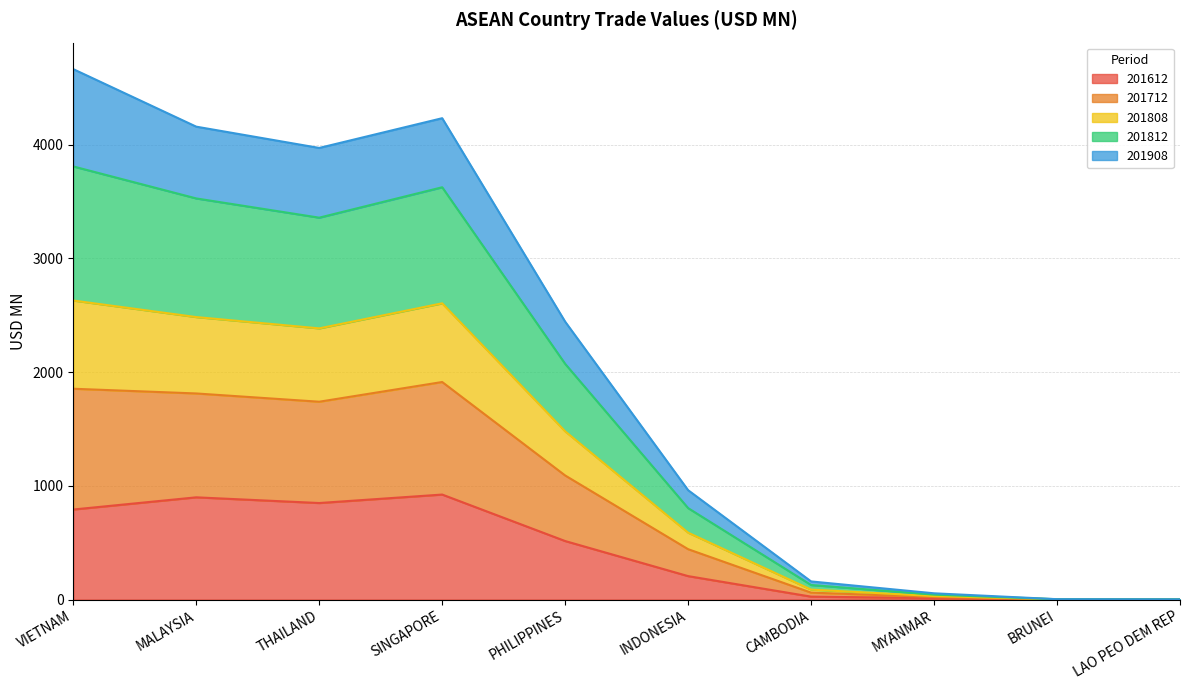

Does the chart have visible grid lines?

Yes